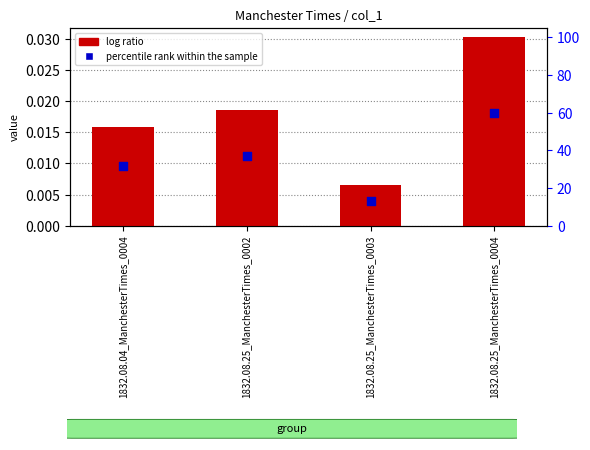

What are all the series names shown in the legend?

log ratio, percentile rank within the sample